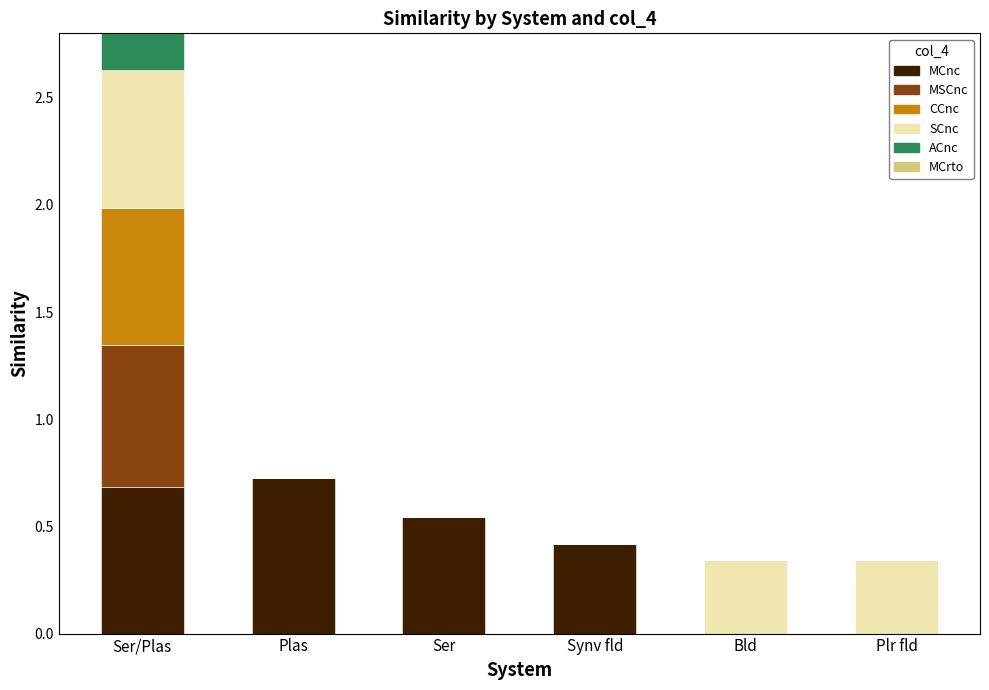

Reading right to left, what are all the values shown in this chart?

MCnc: Plr fld=0.0	Bld=0.0	Synv fld=0.4	Ser=0.5	Plas=0.7	Ser/Plas=0.7
MSCnc: Plr fld=0.0	Bld=0.0	Synv fld=0.0	Ser=0.0	Plas=0.0	Ser/Plas=0.7
CCnc: Plr fld=0.0	Bld=0.0	Synv fld=0.0	Ser=0.0	Plas=0.0	Ser/Plas=0.6
SCnc: Plr fld=0.3	Bld=0.3	Synv fld=0.0	Ser=0.0	Plas=0.0	Ser/Plas=0.6
ACnc: Plr fld=0.0	Bld=0.0	Synv fld=0.0	Ser=0.0	Plas=0.0	Ser/Plas=0.6
MCrto: Plr fld=0.0	Bld=0.0	Synv fld=0.0	Ser=0.0	Plas=0.0	Ser/Plas=0.6